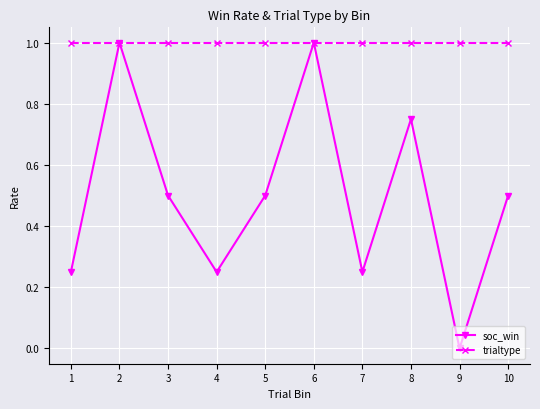

Which category has the lowest value in the soc_win series?

9